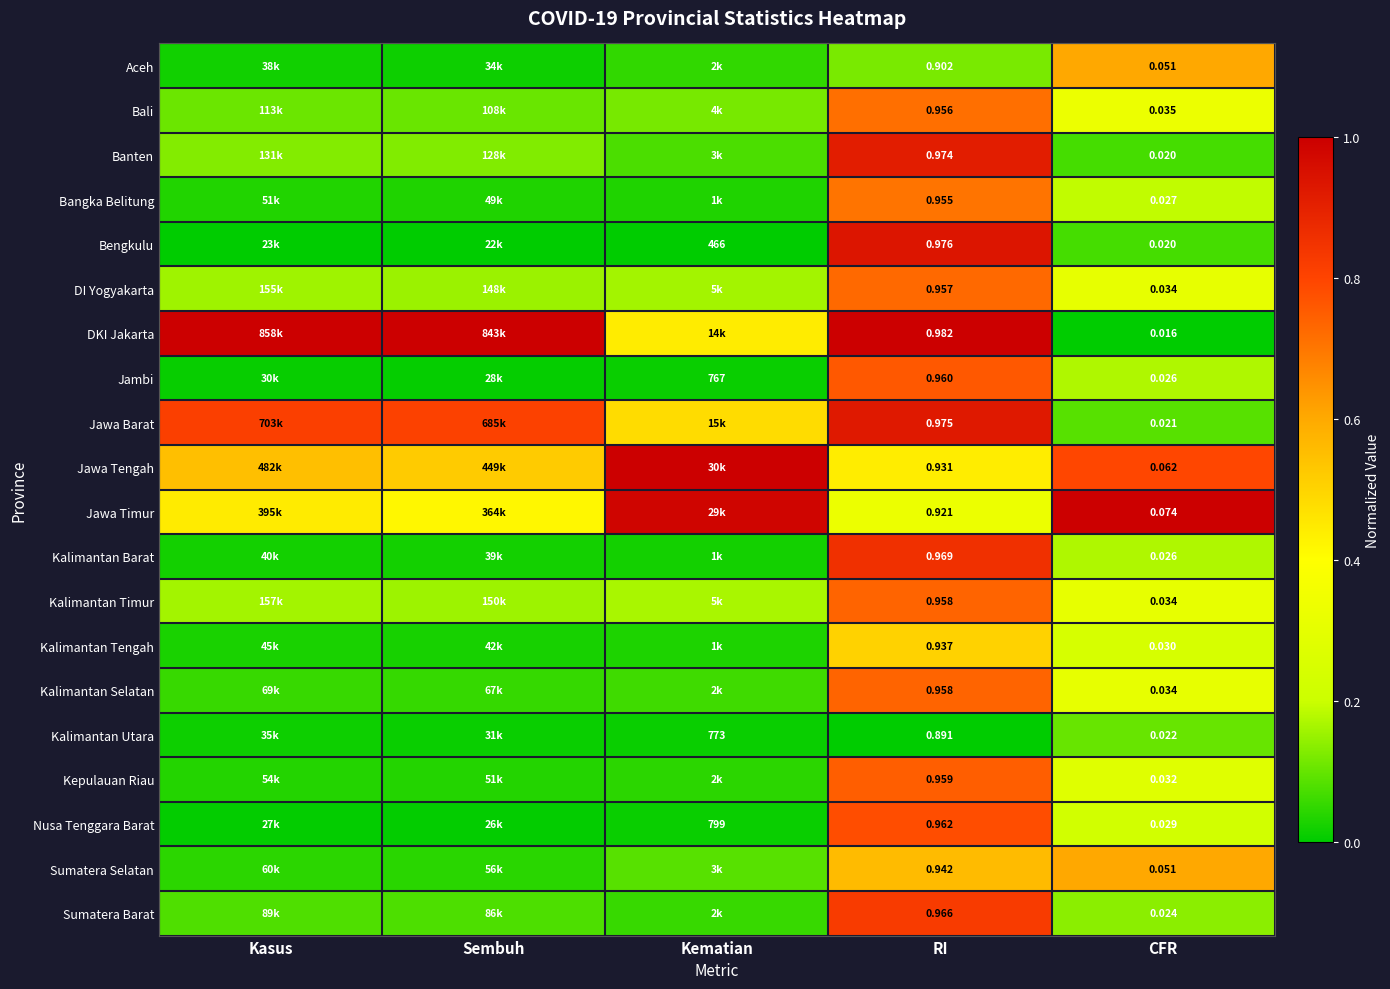

Count the number of categories in the chart.

5